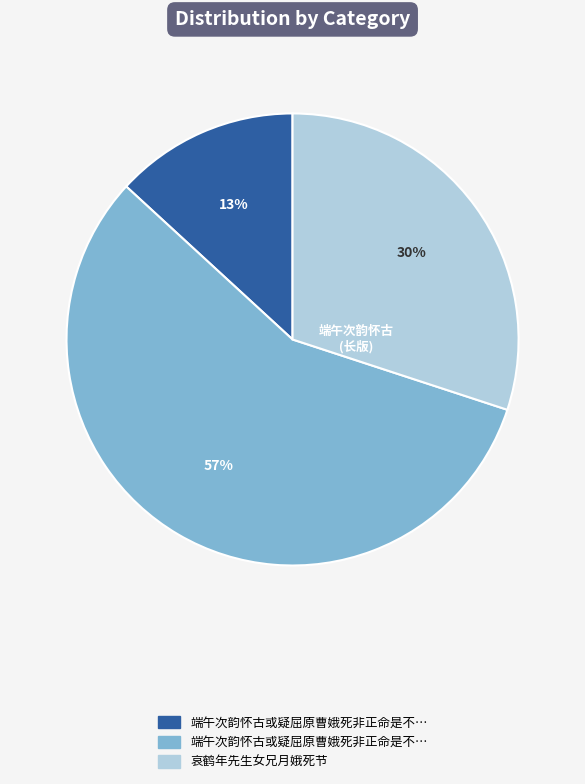

Is there any slice that represents more than half of the pie?

Yes